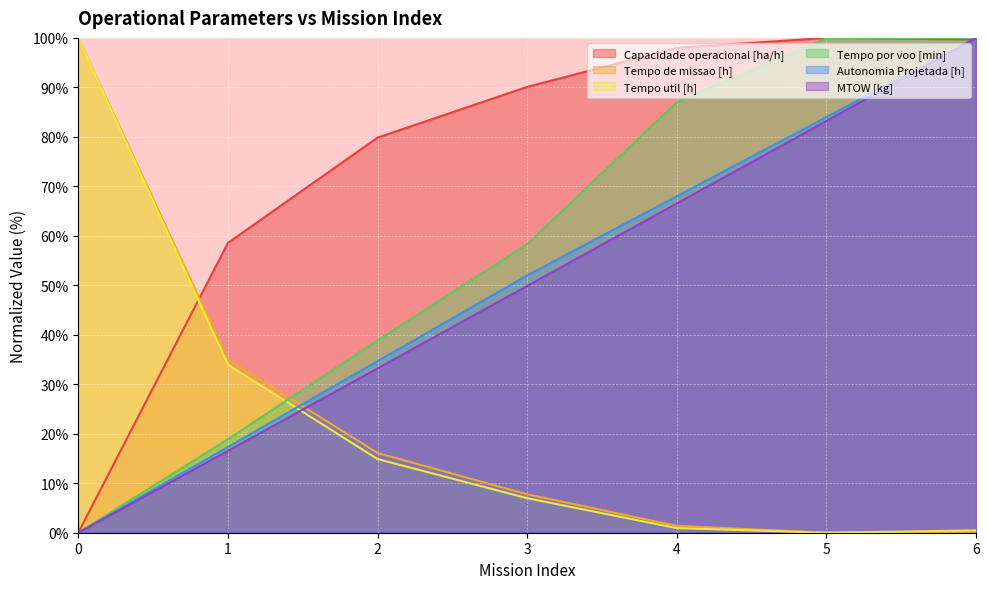

Read the Tempo de missao [h] value at 0.

100.0